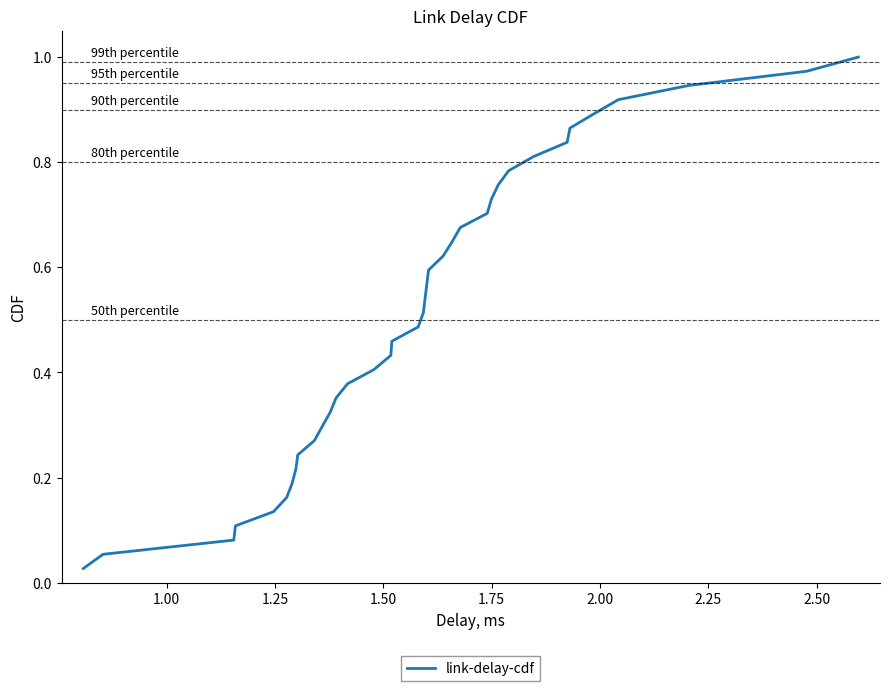

Is this an area chart (filled region under the line)?

No